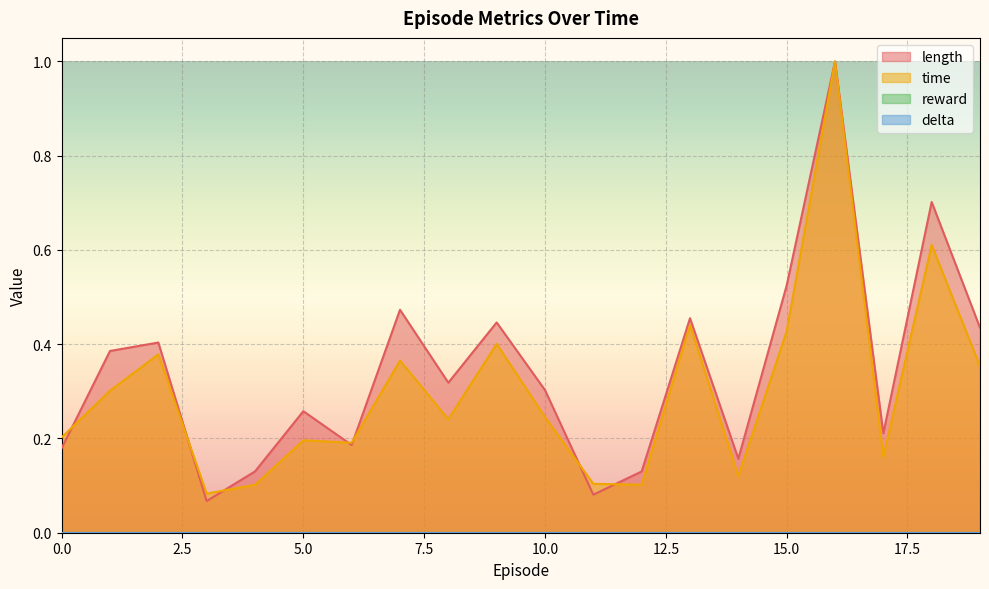

What is the highest value of the length series?

1.0